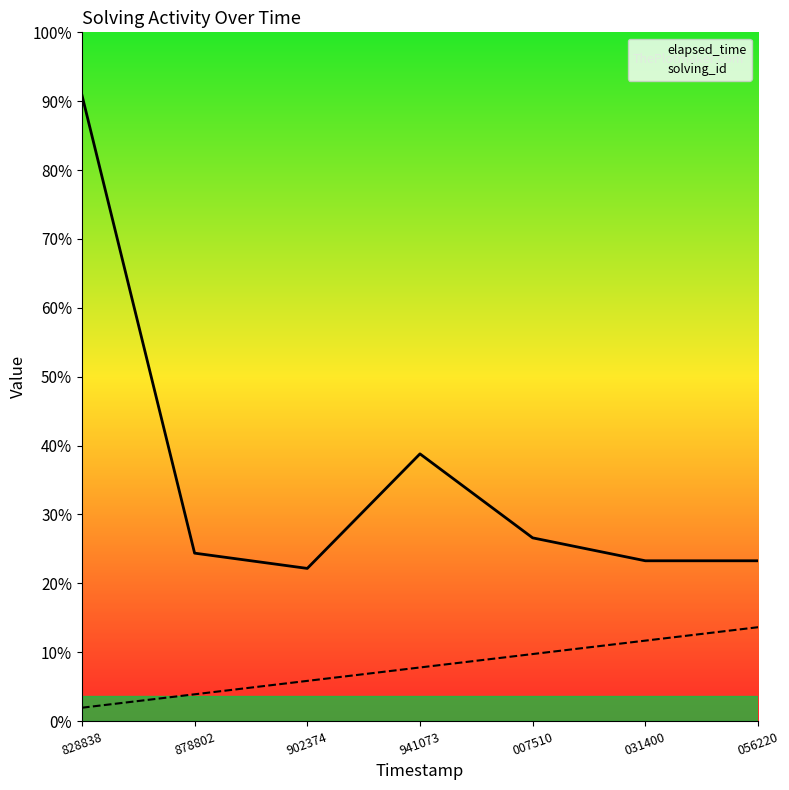

What is the difference between the second highest and second lowest values in the elapsed_time series?

14000.0